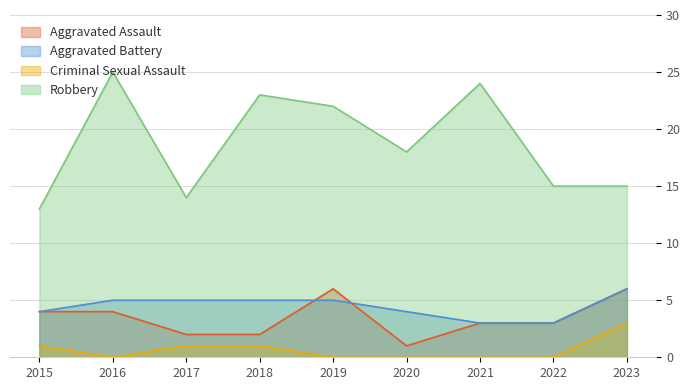

What is the minimum value for Aggravated Battery?

3